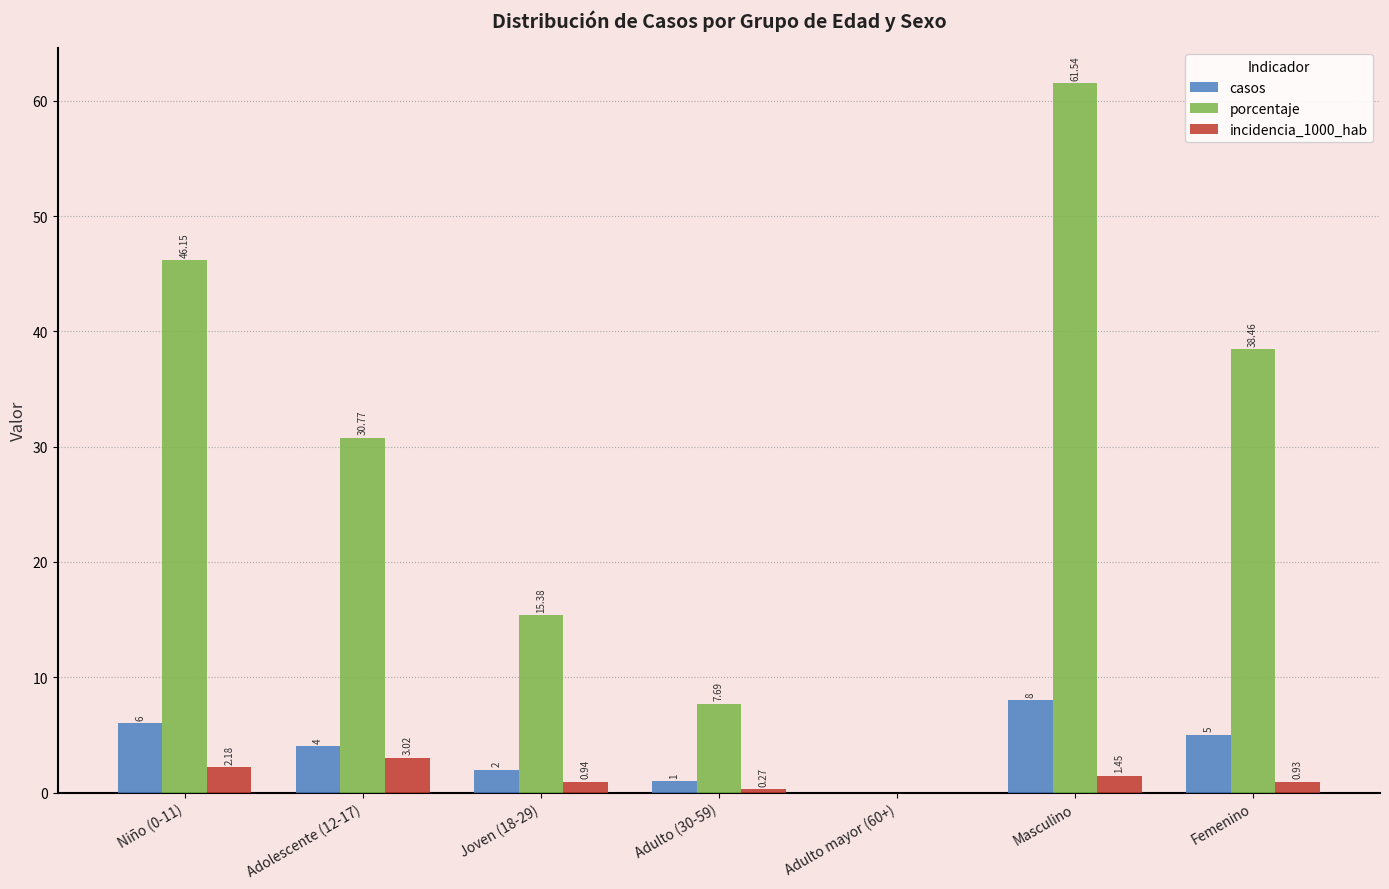

Which series changed the most between Adolescente (12-17) and Joven (18-29)?

porcentaje